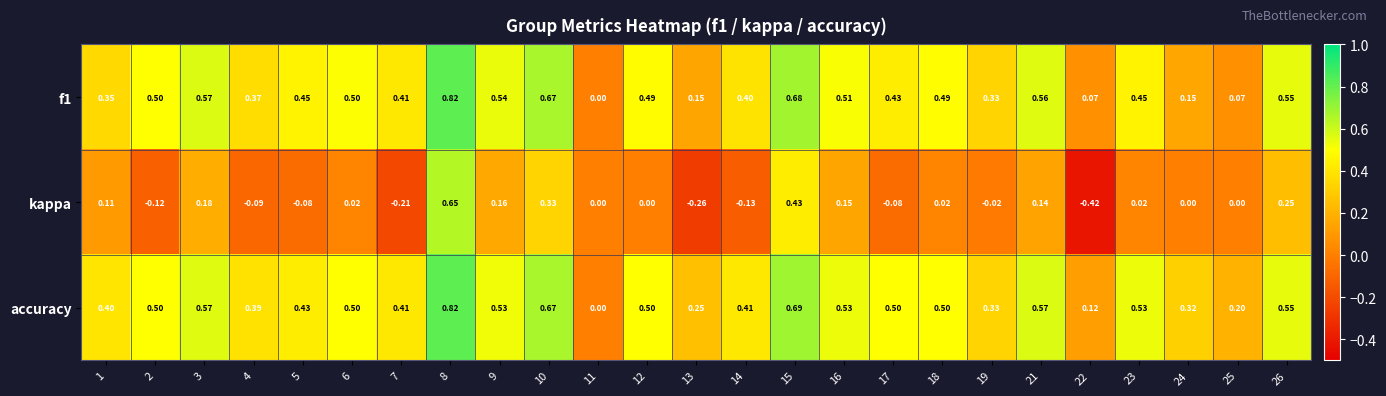

Count the number of data series in this chart.

3